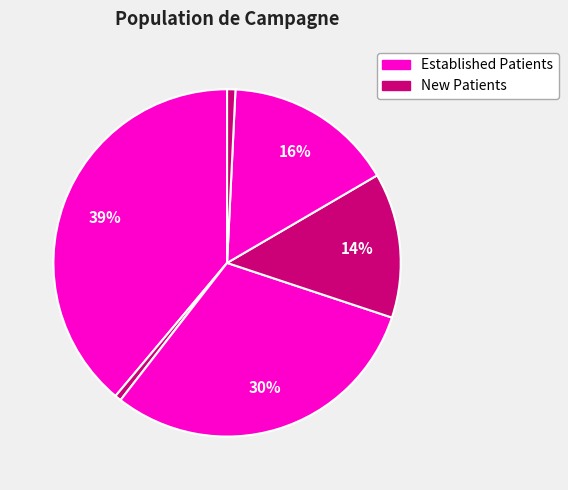

Count the number of slices in the pie.

6